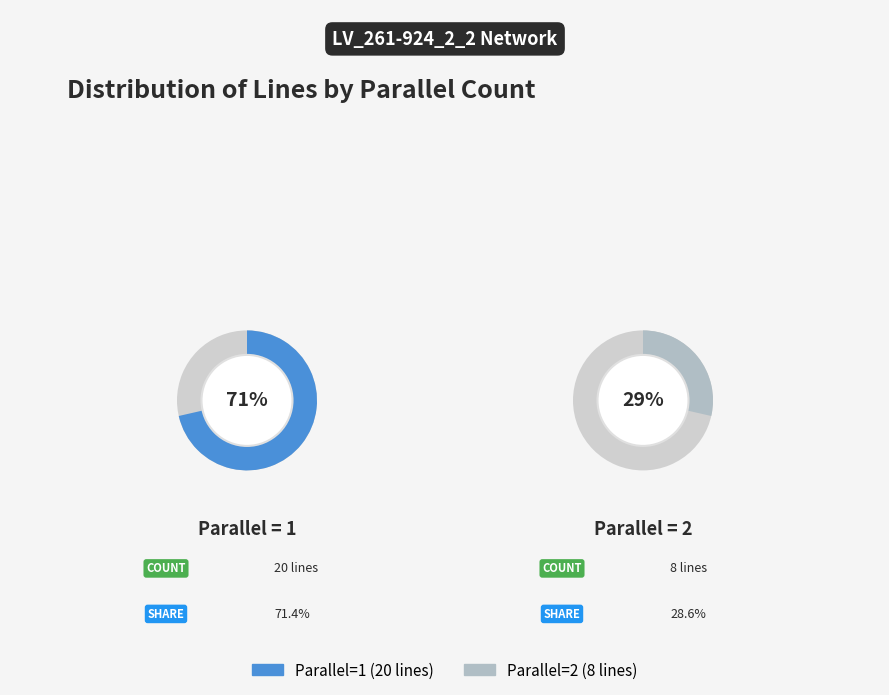

To the nearest percent, what is the combined percentage of parallel=1 and parallel=2?

100%